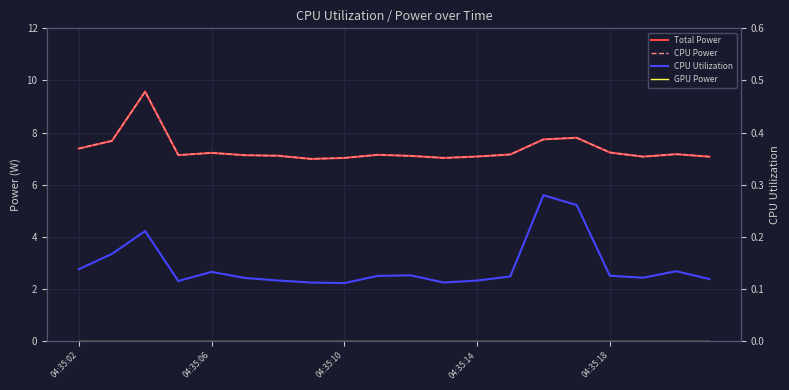

Reading left to right, transcribe all the data shown in this chart.

Total Power: 7.4	7.7	9.6	7.1	7.2	7.1	7.1	7.0	7.0	7.1	7.1	7.0	7.1	7.2	7.7	7.8	7.2	7.1	7.2	7.1
CPU Power: 7.4	7.7	9.6	7.1	7.2	7.1	7.1	7.0	7.0	7.1	7.1	7.0	7.1	7.2	7.7	7.8	7.2	7.1	7.2	7.1
GPU Power: 0.0	0.0	0.0	0.0	0.0	0.0	0.0	0.0	0.0	0.0	0.0	0.0	0.0	0.0	0.0	0.0	0.0	0.0	0.0	0.0
CPU Utilization: 0.1	0.2	0.2	0.1	0.1	0.1	0.1	0.1	0.1	0.1	0.1	0.1	0.1	0.1	0.3	0.3	0.1	0.1	0.1	0.1